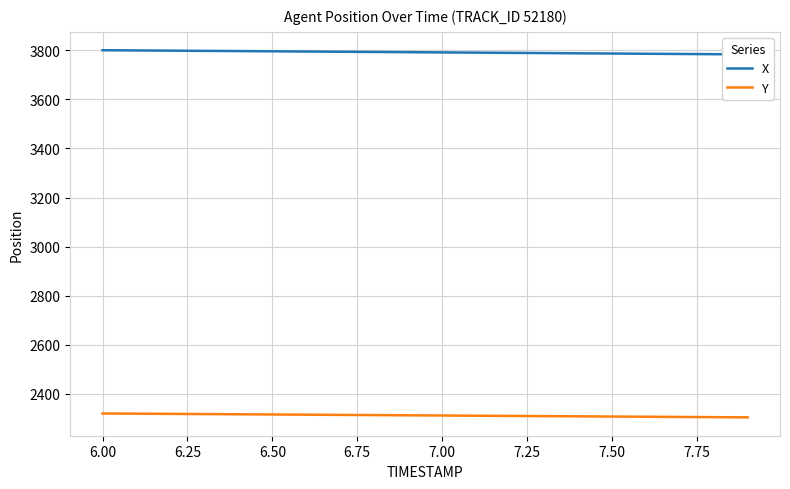

The value of Y at 7.00 is 2311.7. True or false?

True